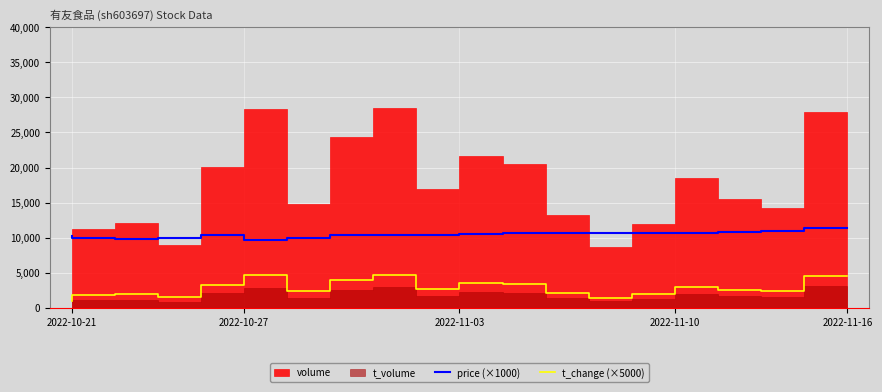

True or false: price (×1000) and t_change (×5000) intersect in this chart.

False